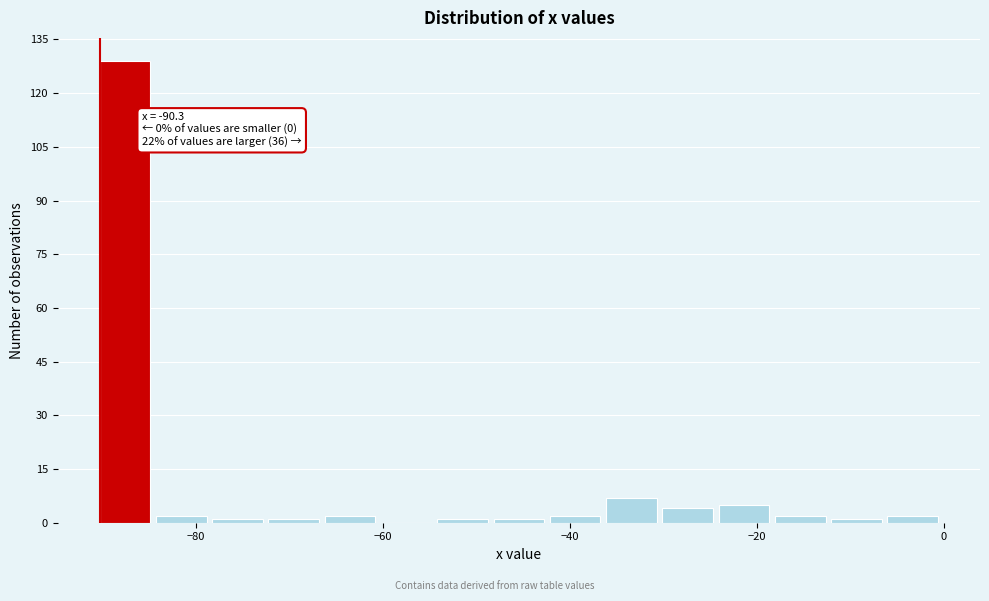

Read against the x-axis, roughly where is the centre of the tallest bar?

-88